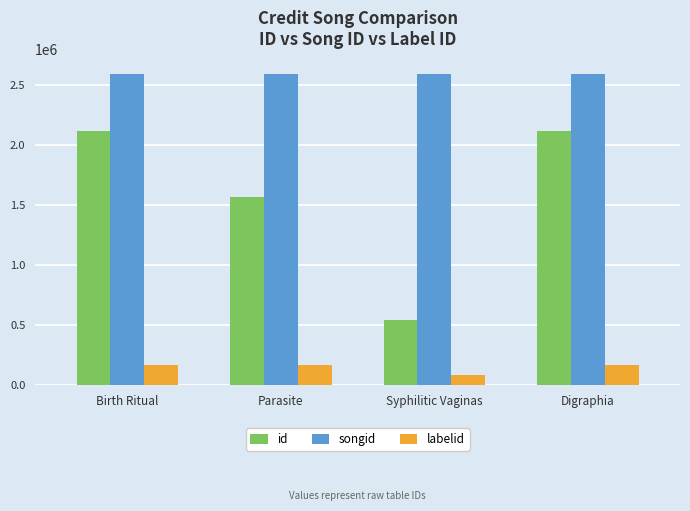

Read the songid value at Parasite.

2587421